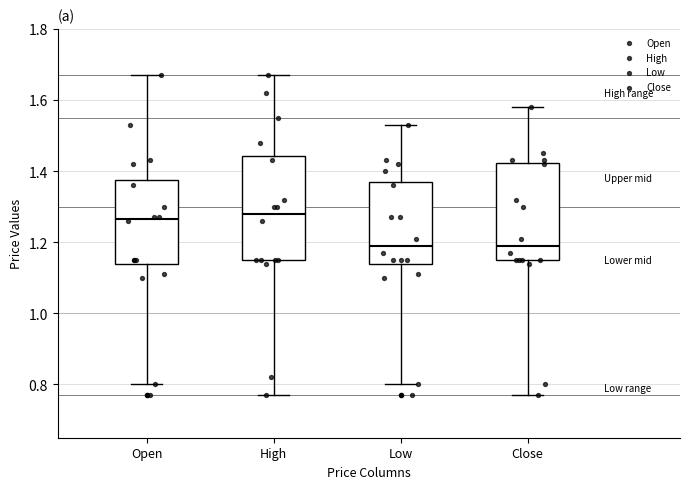

Which box is the tallest, from its lower edge to its upper edge?

High